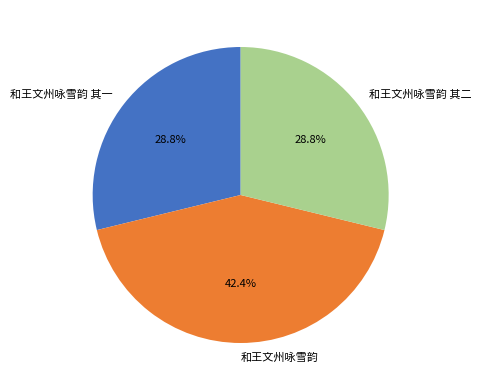

What percentage is NOT represented by 和王文州咏雪韵?

57.6%